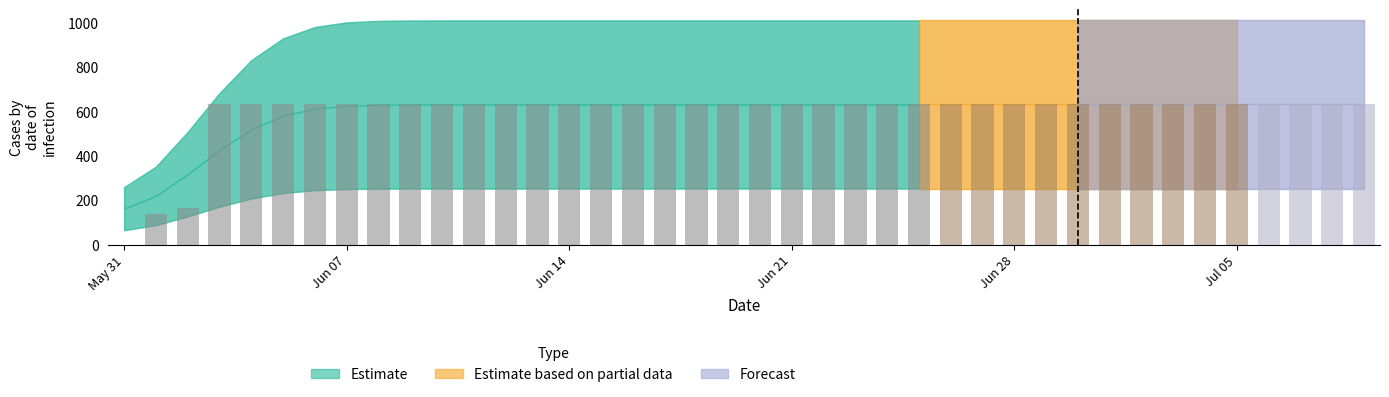

Are the bars grouped side by side (vs. stacked)?

No